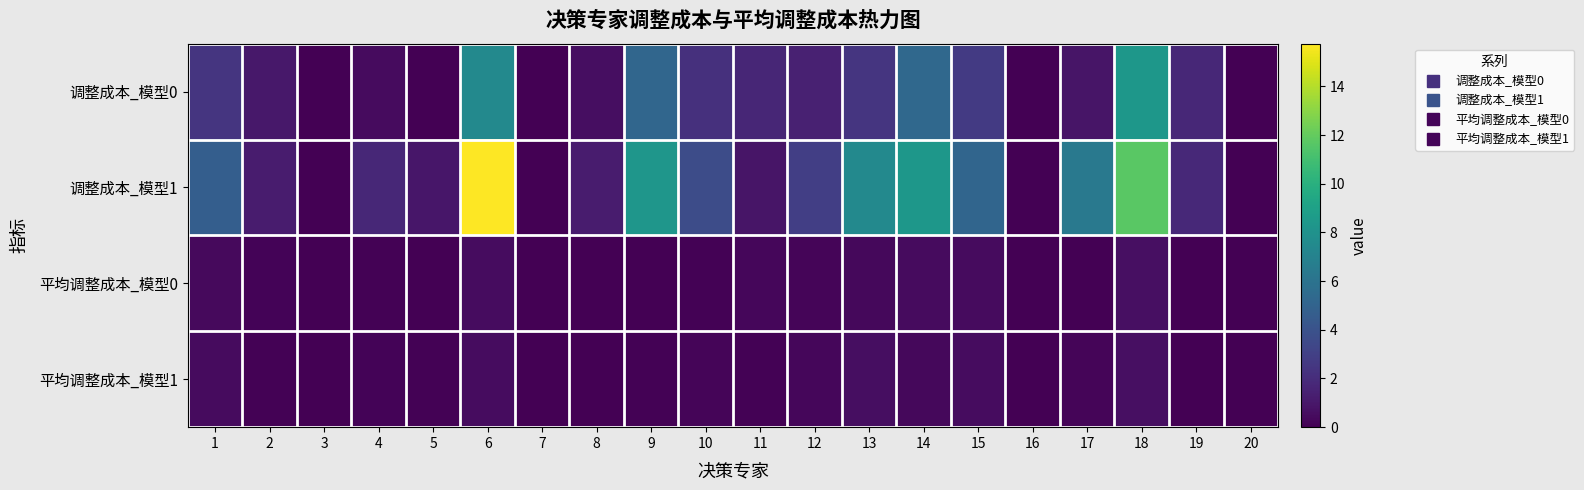

At 12, list the series in order from largest to smallest.

调整成本_模型1, 调整成本_模型0, 平均调整成本_模型1, 平均调整成本_模型0